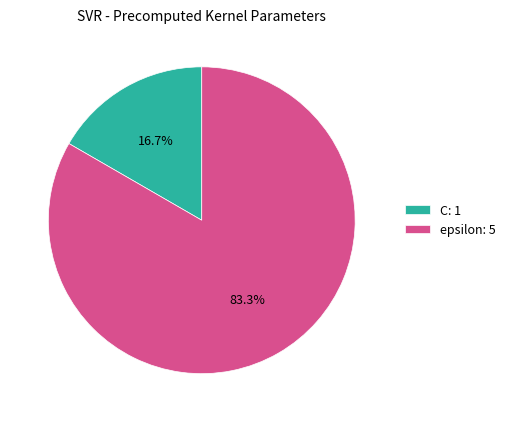

How many segments does this pie chart have?

2